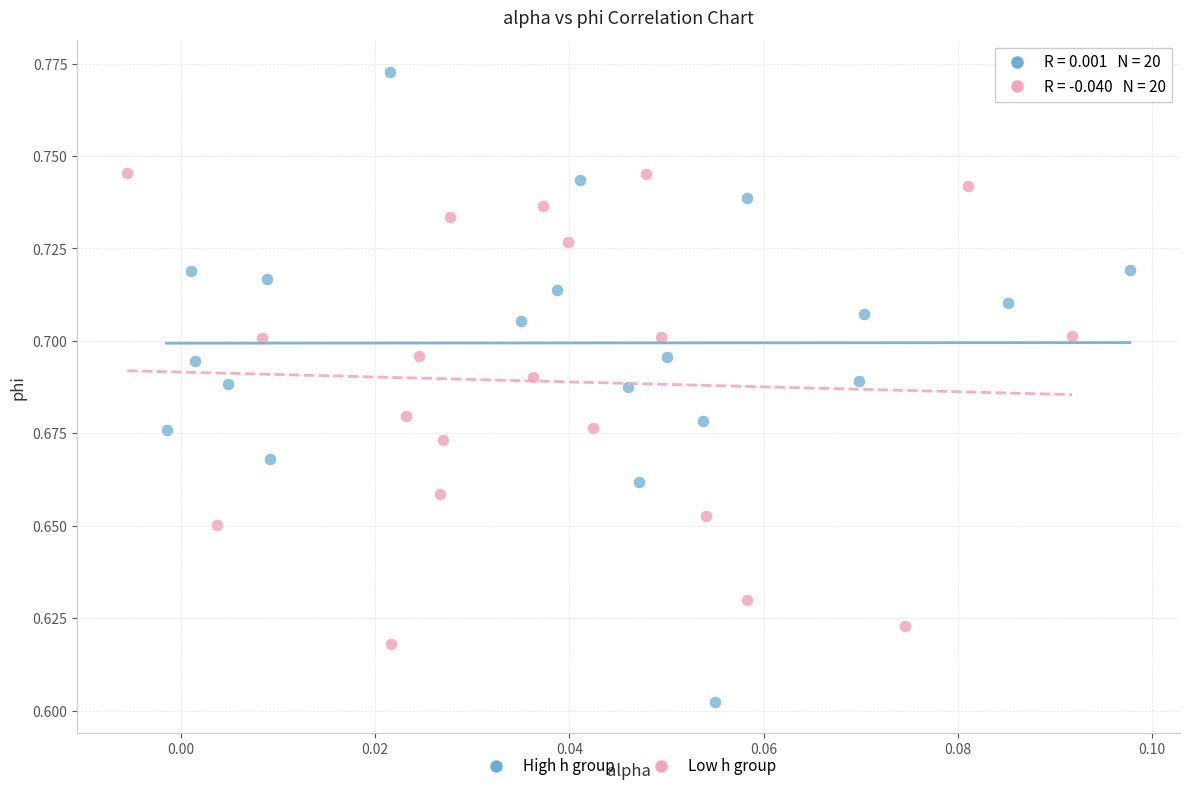

Which series reaches the maximum Y coordinate?

High h group